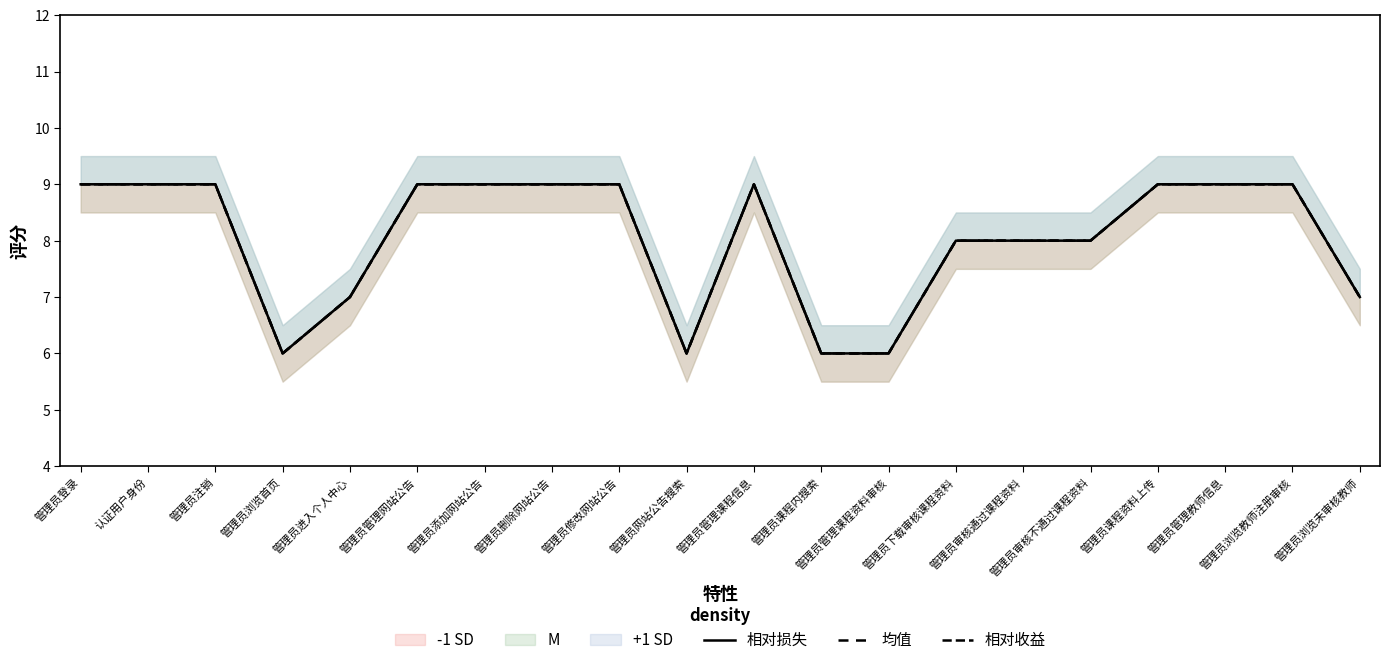

Count the number of categories in the chart.

20